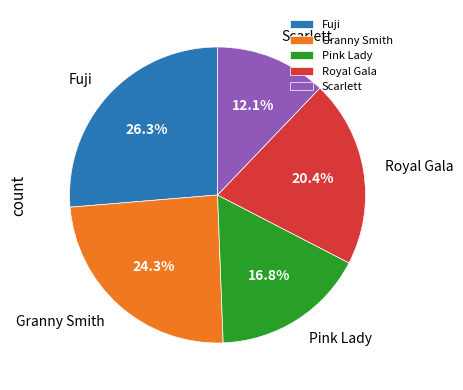

What is the ratio of the value at Pink Lady to the value at Granny Smith?

0.7